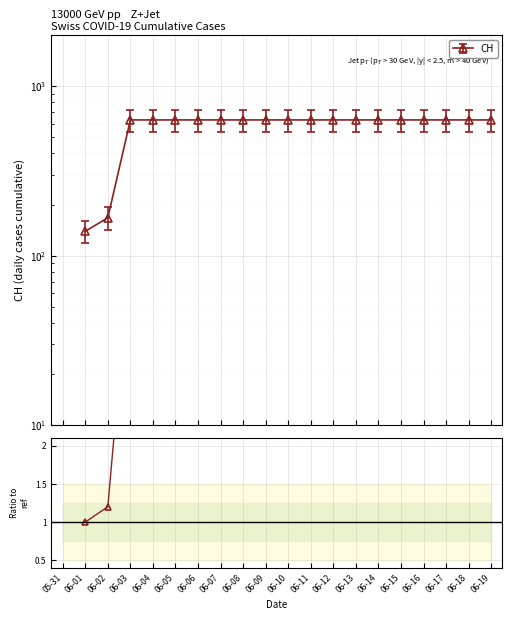

What position from the left is 06-13?

14